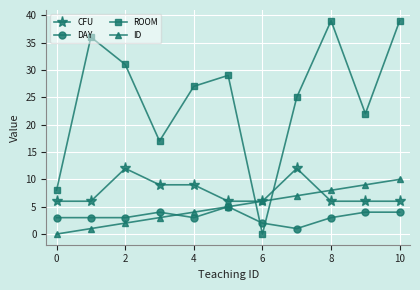

What is the difference between the maximum and minimum values in the DAY series?

4